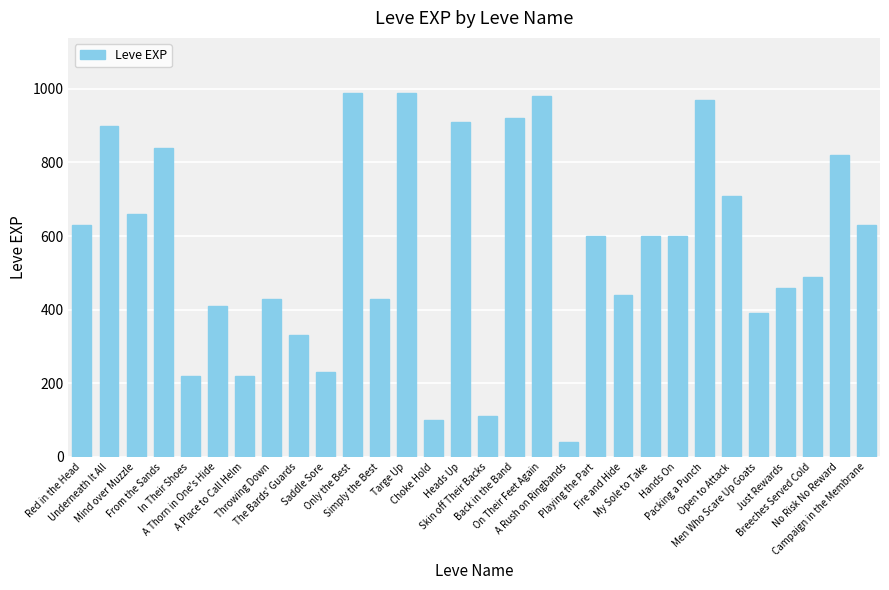

Approximately how many times larger is the value at Simply the Best compared to Fire and Hide?

1.0